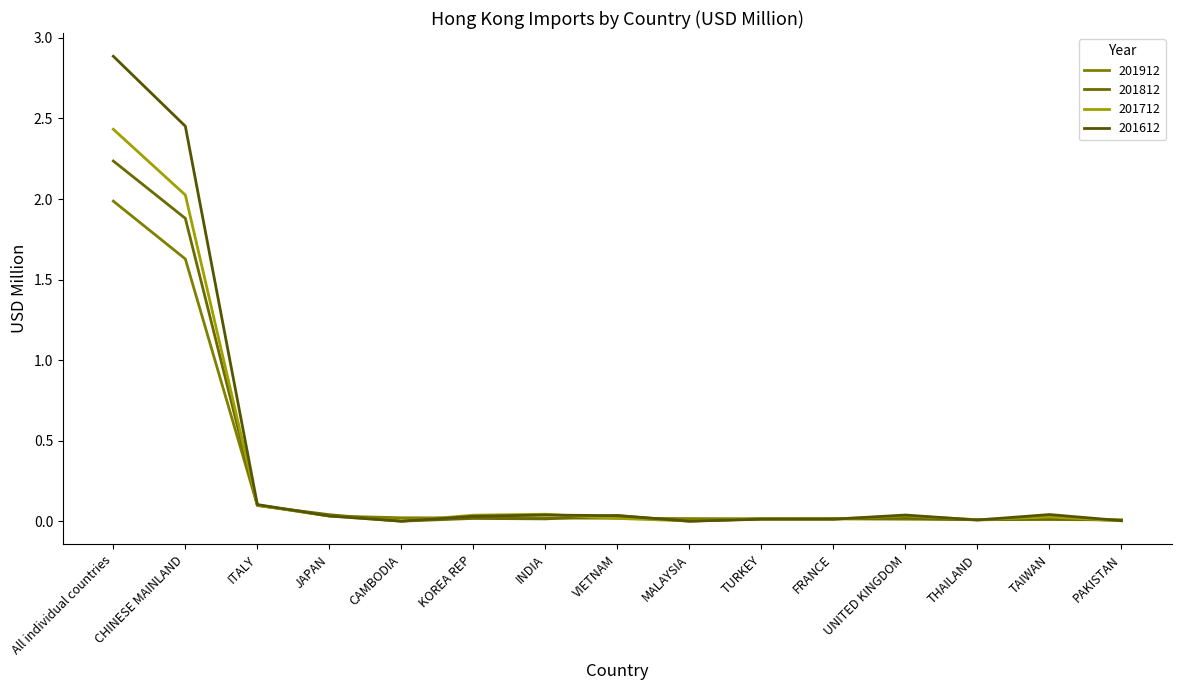

Reading left to right, list all the values displayed in this chart.

201912: 2.0	1.6	0.1	0.0	0.0	0.0	0.0	0.0	0.0	0.0	0.0	0.0	0.0	0.0	0.0
201812: 2.2	1.9	0.1	0.0	0.0	0.0	0.0	0.0	0.0	0.0	0.0	0.0	0.0	0.0	0.0
201712: 2.4	2.0	0.1	0.0	0.0	0.0	0.0	0.0	0.0	0.0	0.0	0.0	0.0	0.0	0.0
201612: 2.9	2.5	0.1	0.0	0.0	0.0	0.0	0.0	0.0	0.0	0.0	0.0	0.0	0.0	0.0